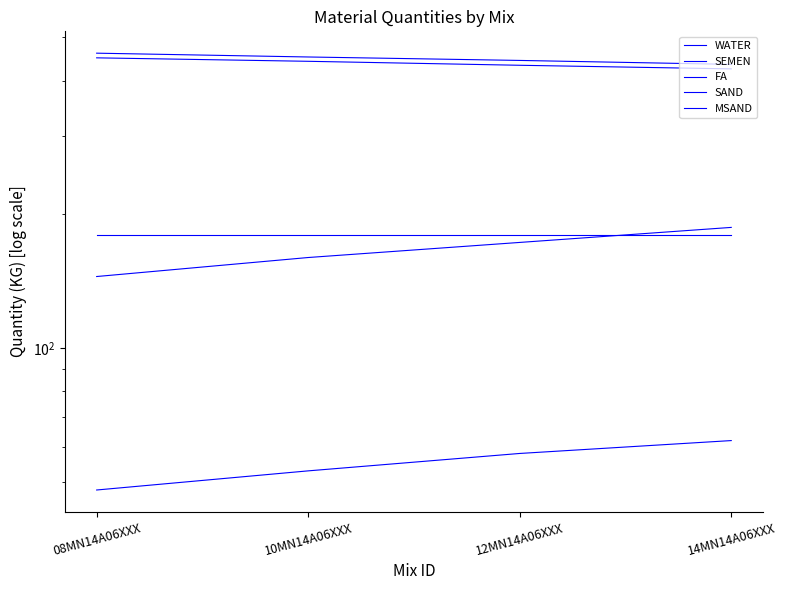

True or false: WATER and MSAND intersect in this chart.

False